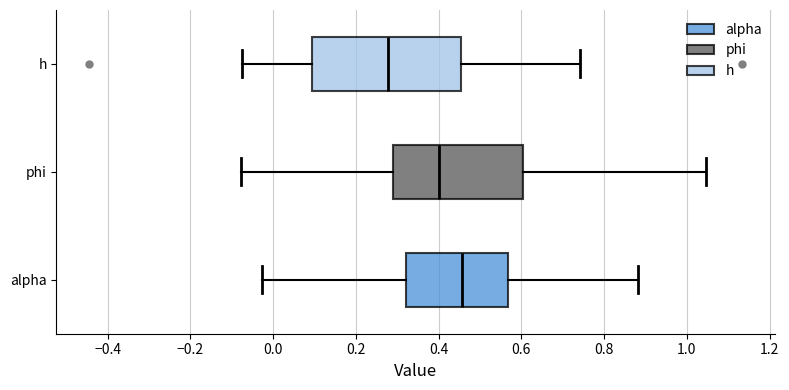

Where does the right whisker of the box for h end on the x-axis? The values are not printed on the chart, so give them approximately, as read against the axis.

0.74